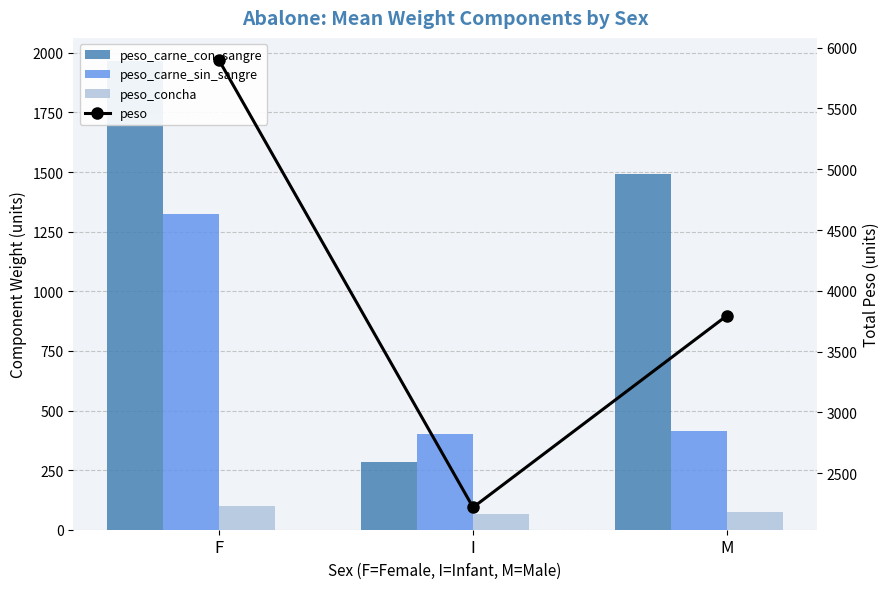

What is the total value across all series at M?

5775.8